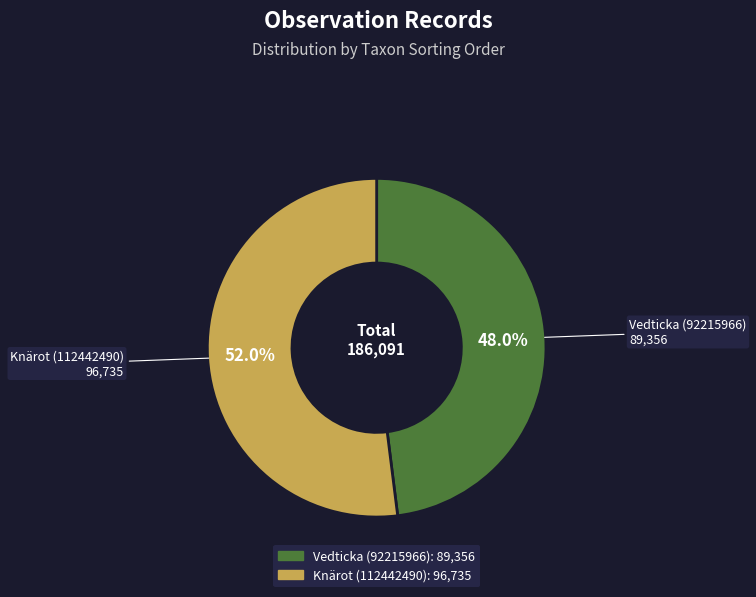

Between Vedticka (92215966) and Knärot (112442490), which is larger?

Knärot (112442490)